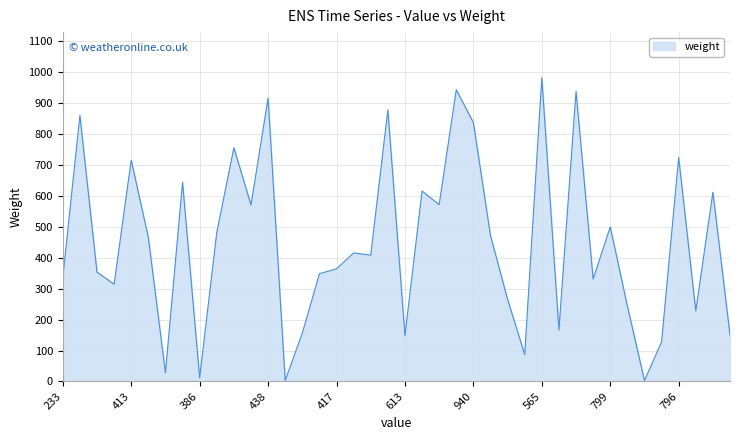

What is the maximum value shown in the chart?

981